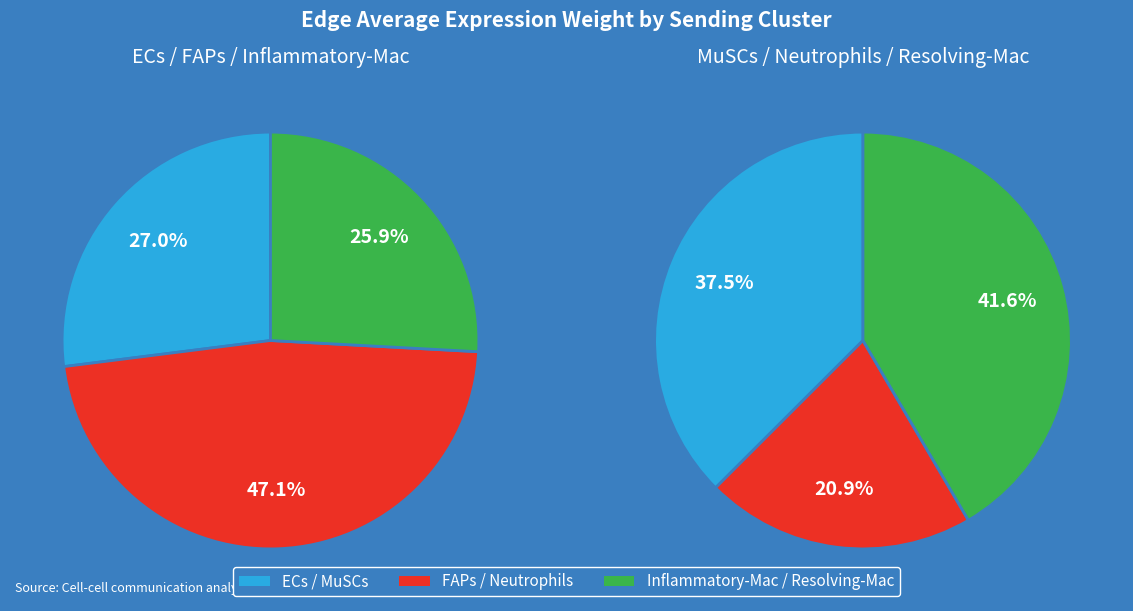

Is there a majority slice in this chart?

No